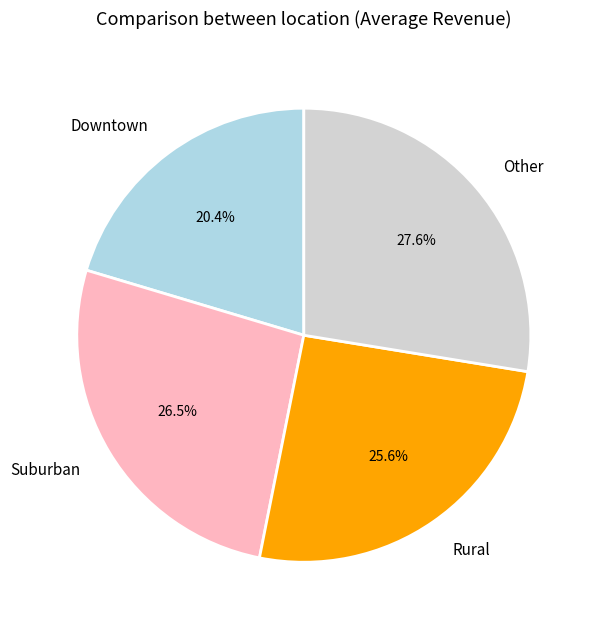

Count the number of slices in the pie.

4